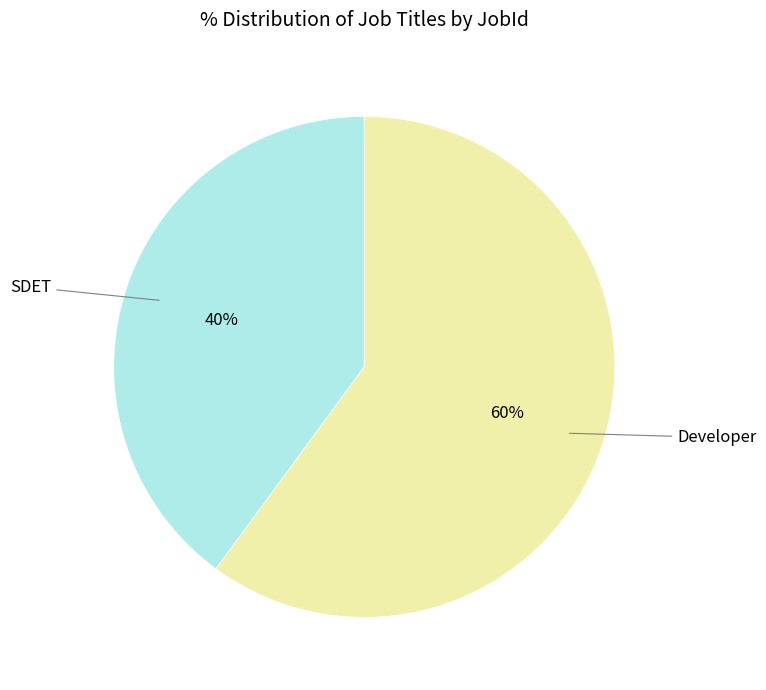

To the nearest percent, what is the difference between the SDET and Developer slice percentages?

20%